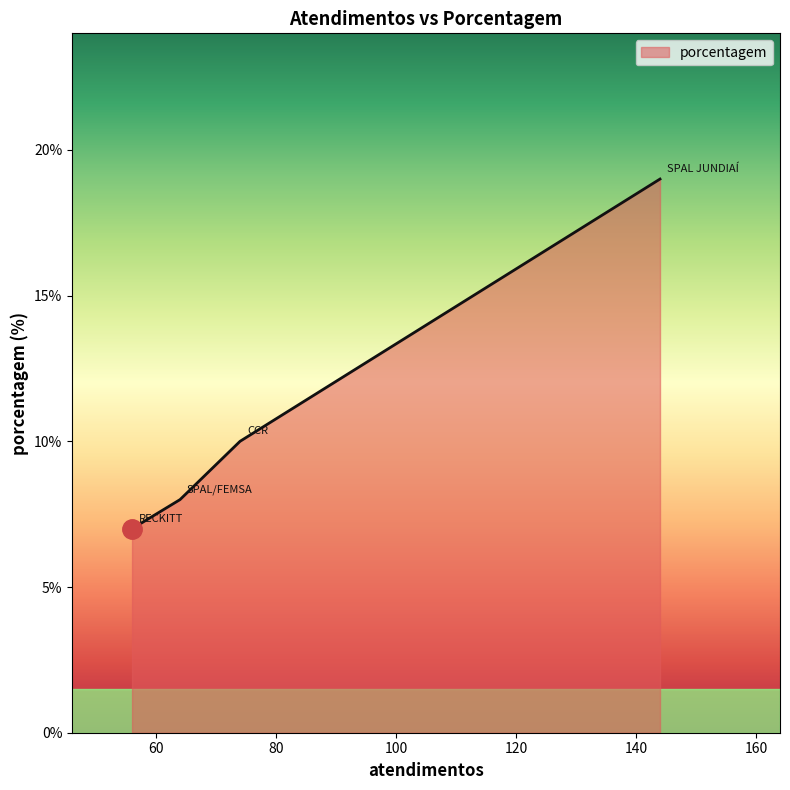

What is the average value?

11